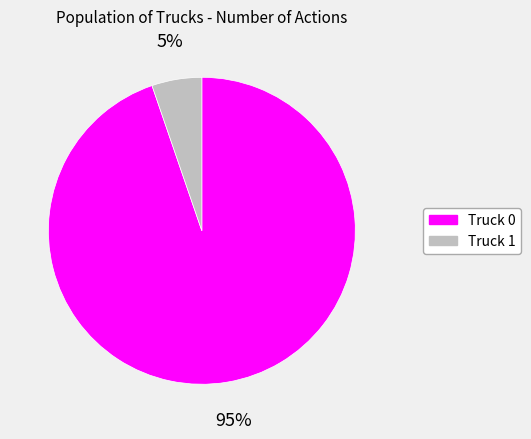

To the nearest percent, what percentage of the pie is Truck 1?

5%